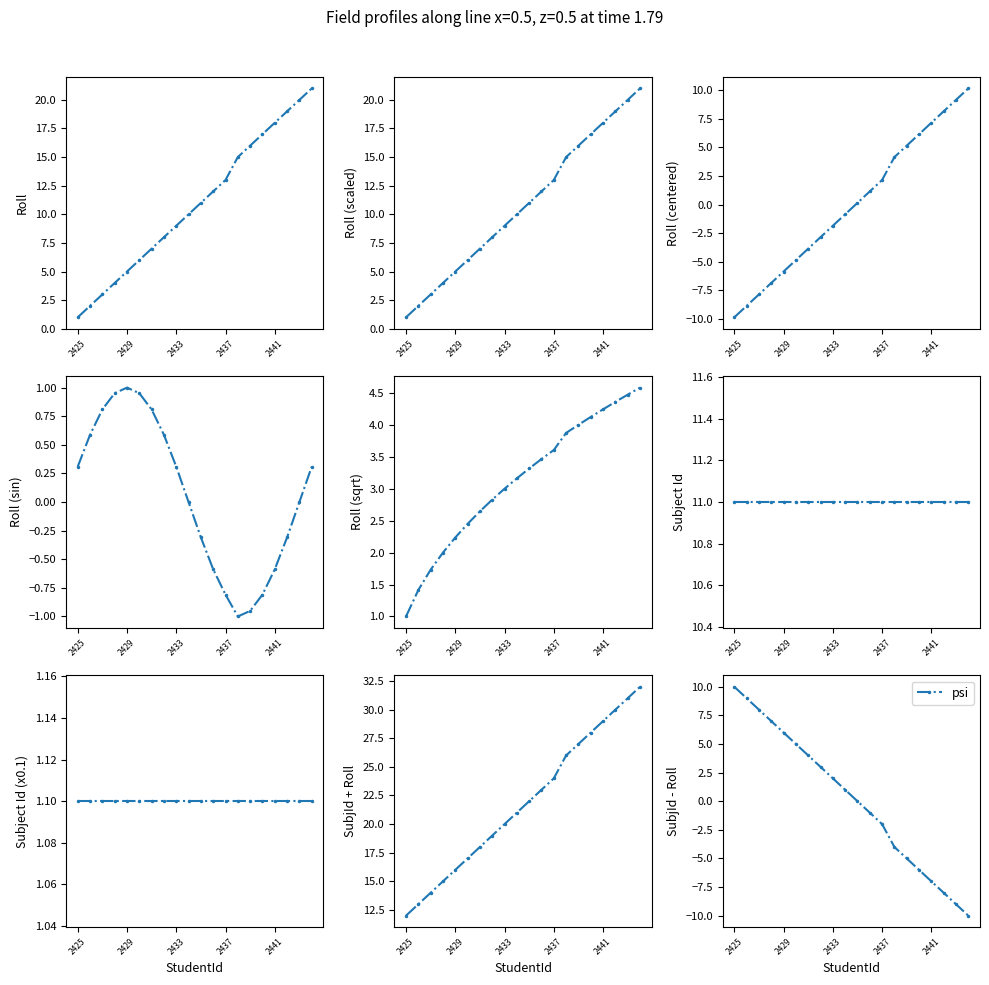

True or false: psi has more than 1 interior local peaks.

False